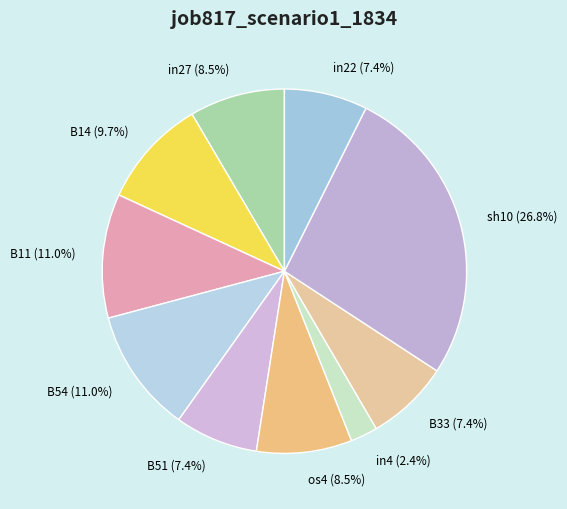

Does any single category account for the majority?

No